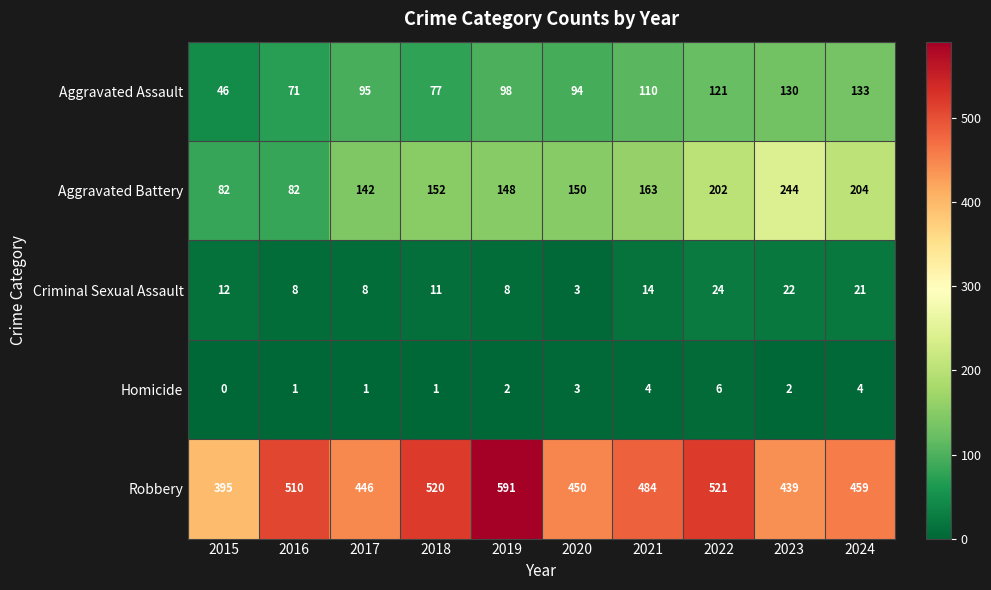

Between 2017 and 2020, which series saw the biggest shift?

Aggravated Battery